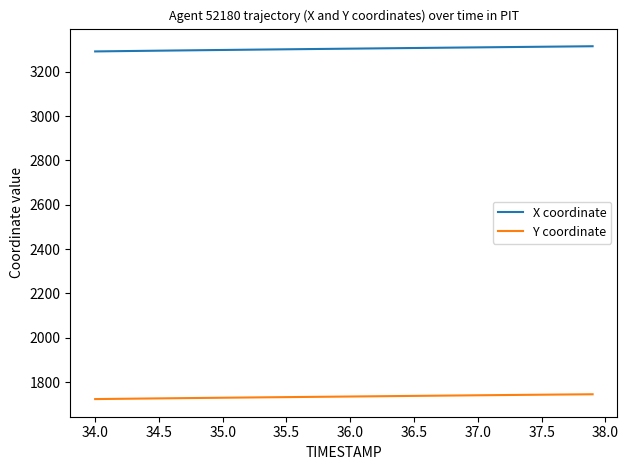

What is the difference between the second highest and second lowest values in the X coordinate series?

22.1